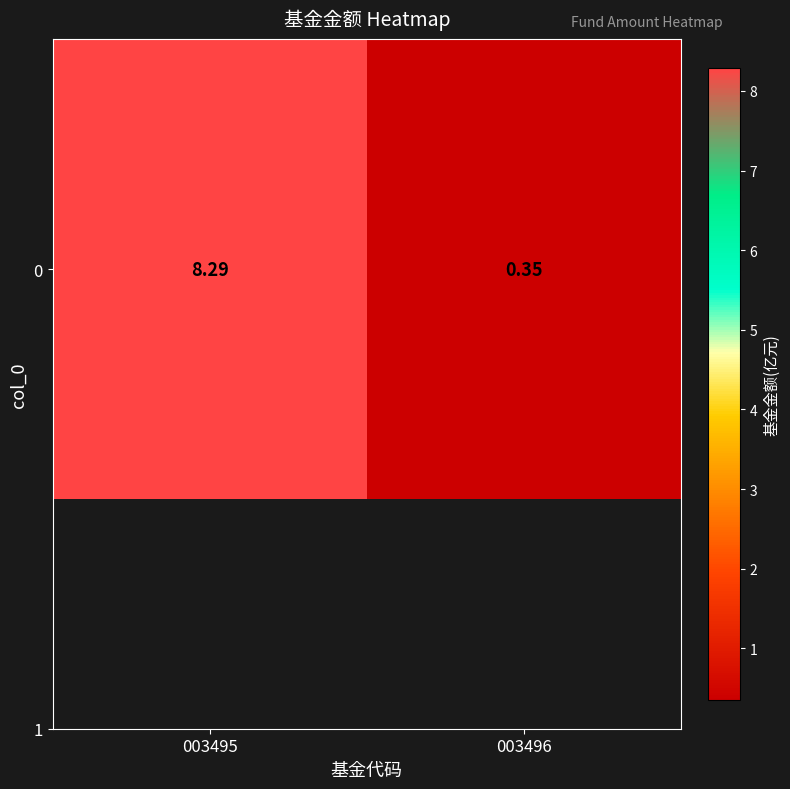

What is the approximate value at 003496?

0.3